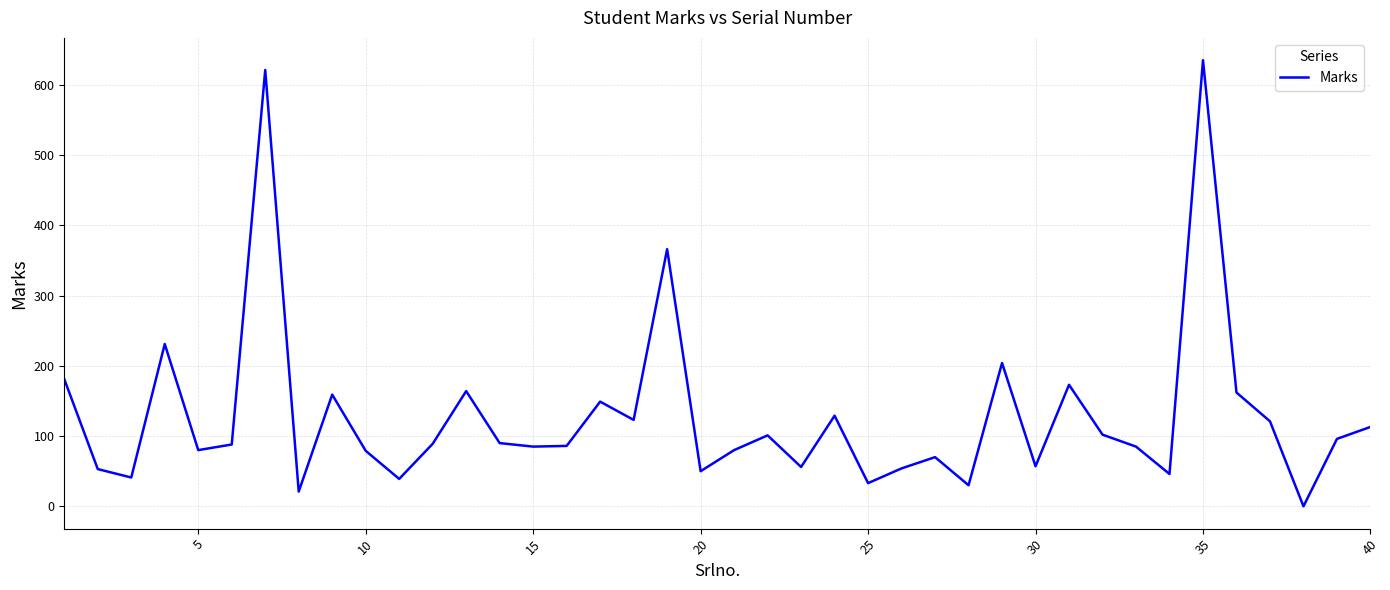

What is the maximum value shown in the chart?

635